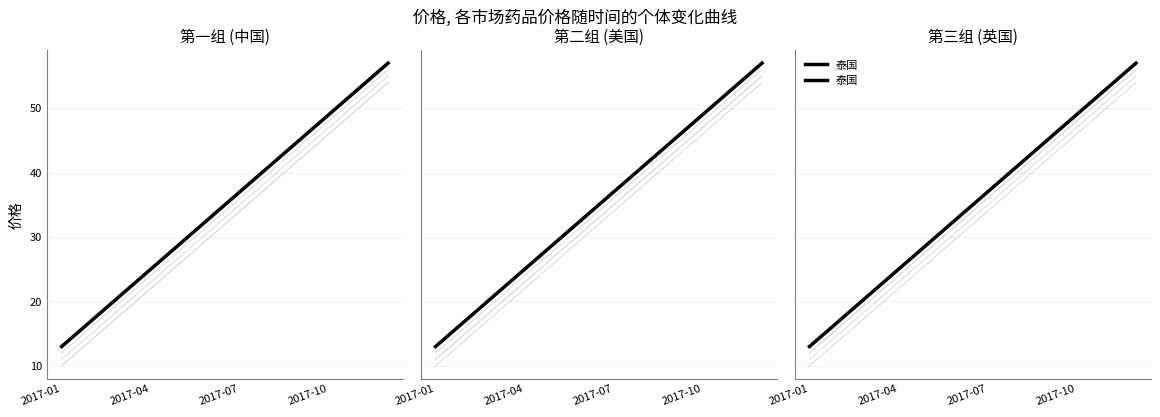

True or false: the data has more than 2 interior local peaks.

False